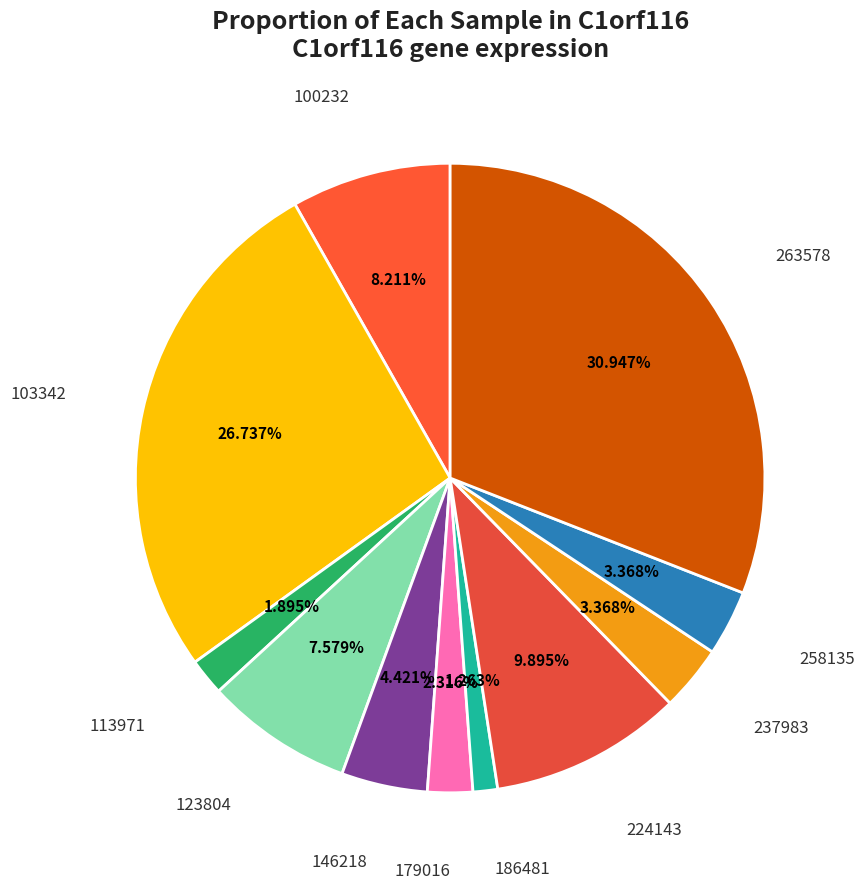

How many segments does this pie chart have?

11